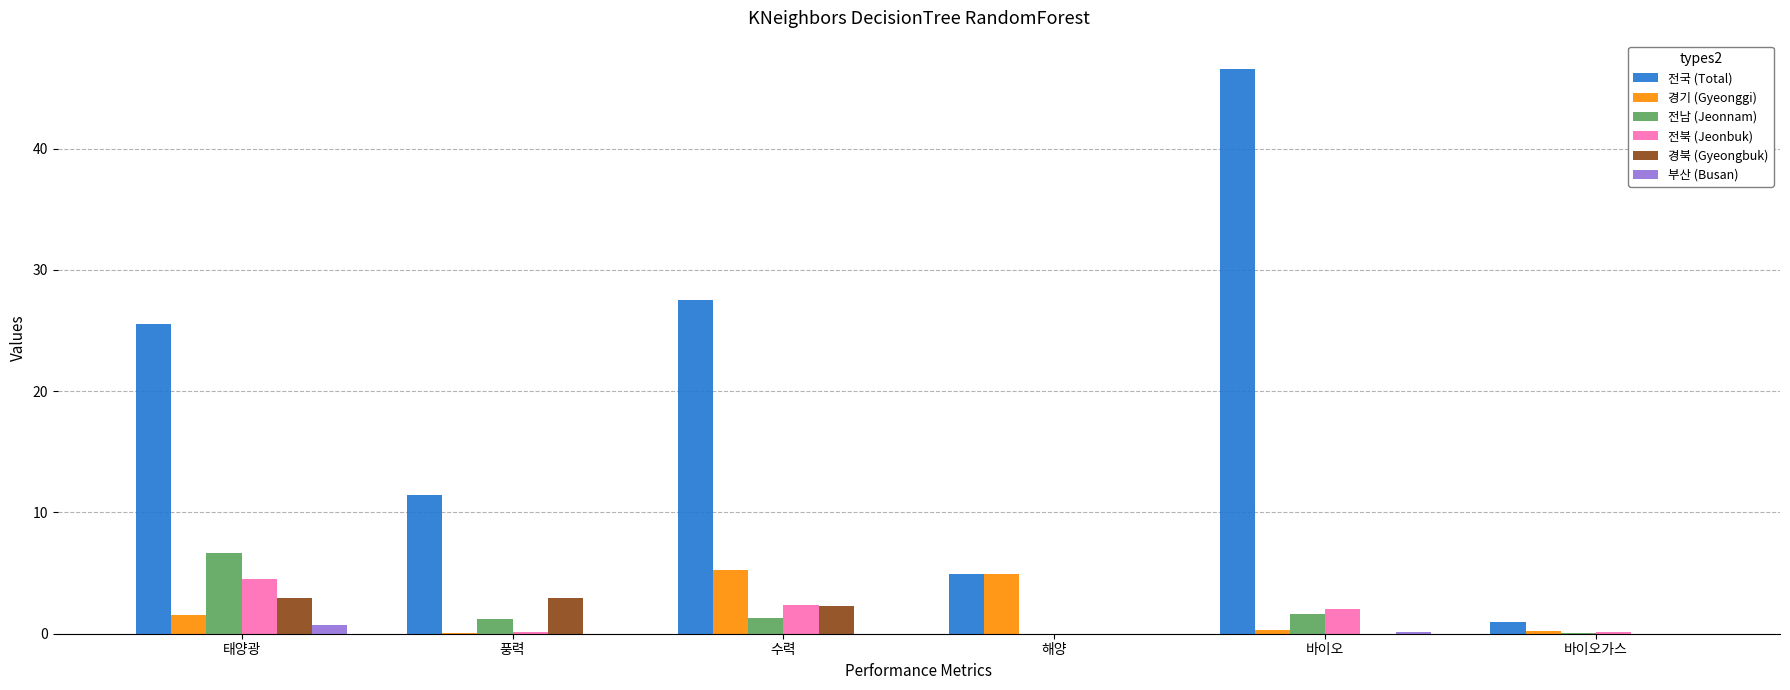

Does the chart contain stacked bars?

No